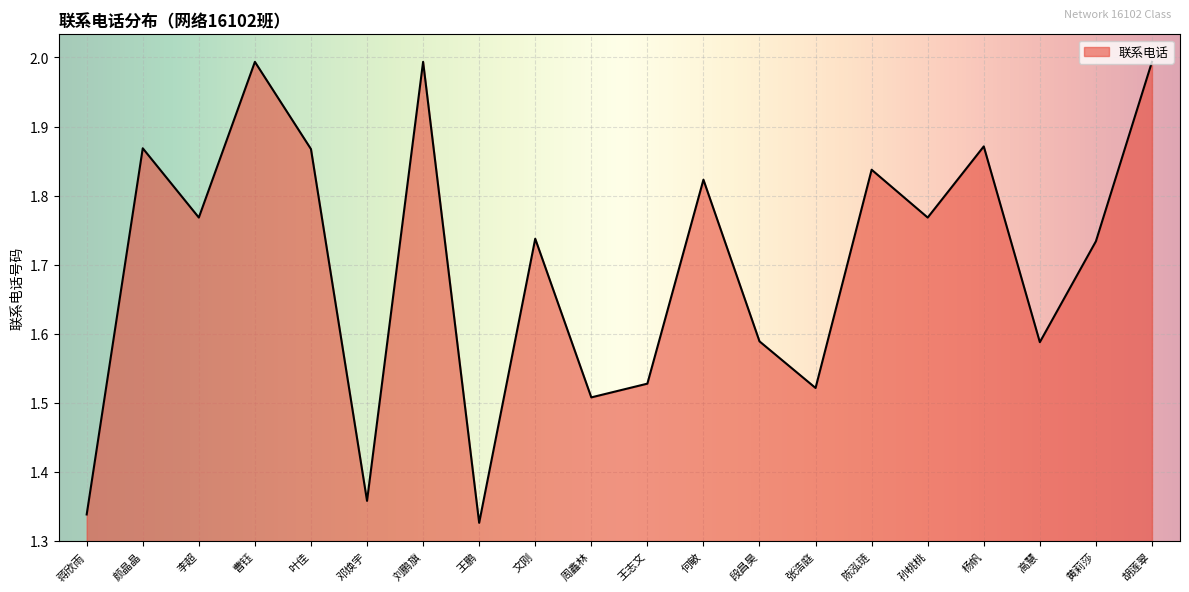

What is the difference between the maximum and minimum values?

0.7